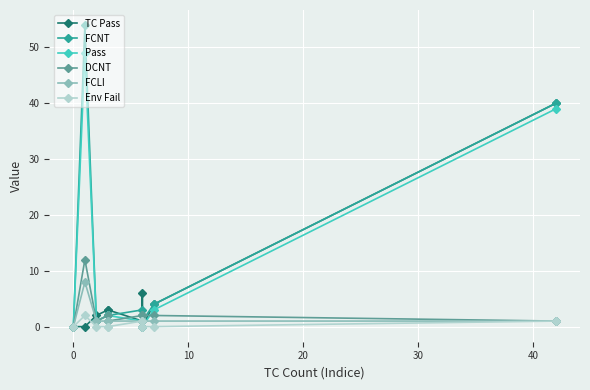

Reading left to right, list all the values displayed in this chart.

TC Pass: 0	0	2	3	3	1	6	0	4	40
FCNT: 0	54	1	2	2	3	1	1	4	40
Pass: 0	49	1	2	2	1	1	0	3	39
DCNT: 0	12	1	2	1	2	1	2	2	1
FCLI: 0	8	1	1	1	1	1	1	1	1
Env Fail: 0	2	0	0	0	1	0	0	0	1